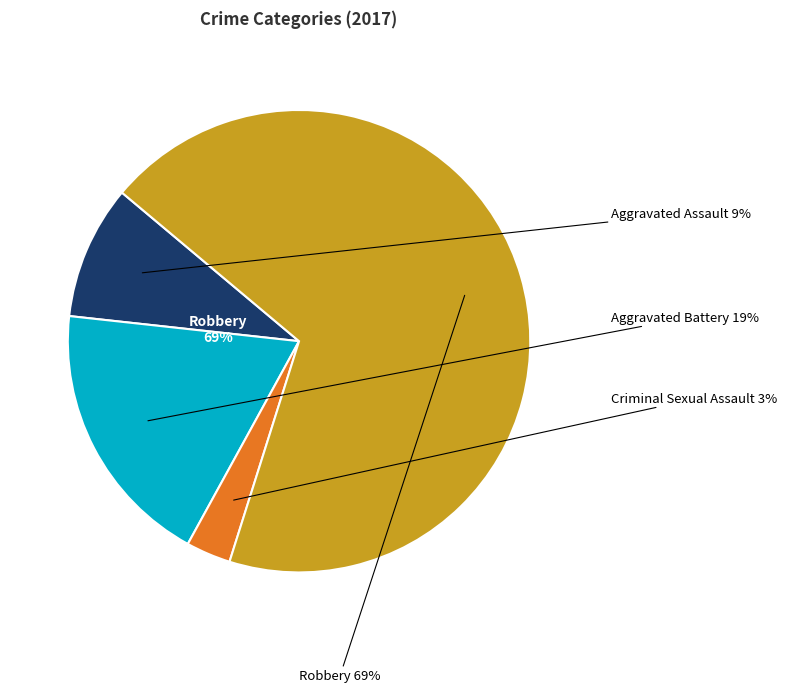

To the nearest percent, what is the difference between the largest and smallest slice percentages?

66%